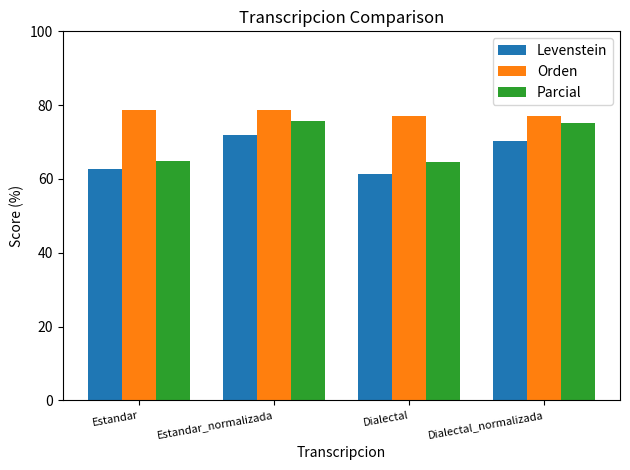

List the series in order of their peak value, lowest first.

Levenstein, Parcial, Orden